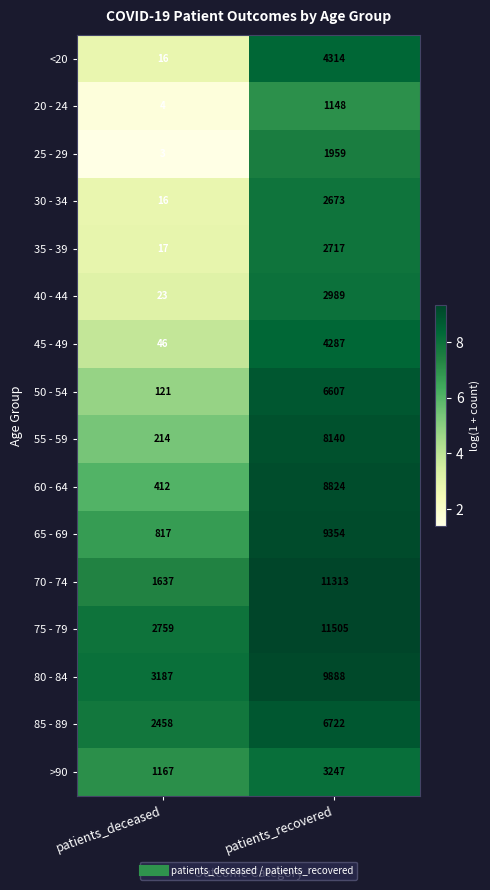

What is the average value of the 70 - 74 series?

6475